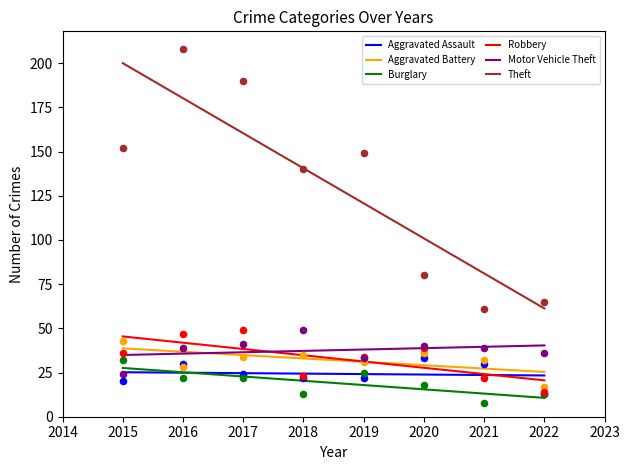

Which series has the largest total across all categories?

Theft